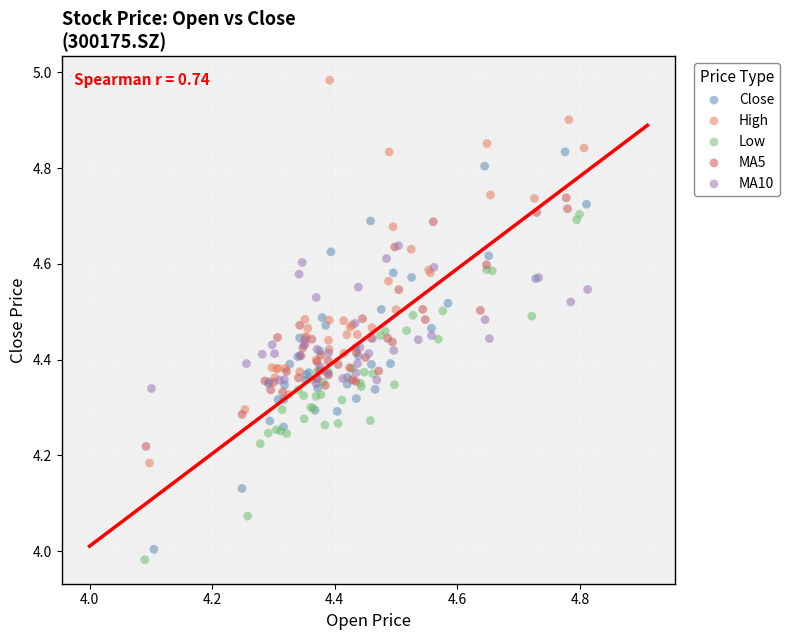

Which series has the widest spread of Y values?

Close